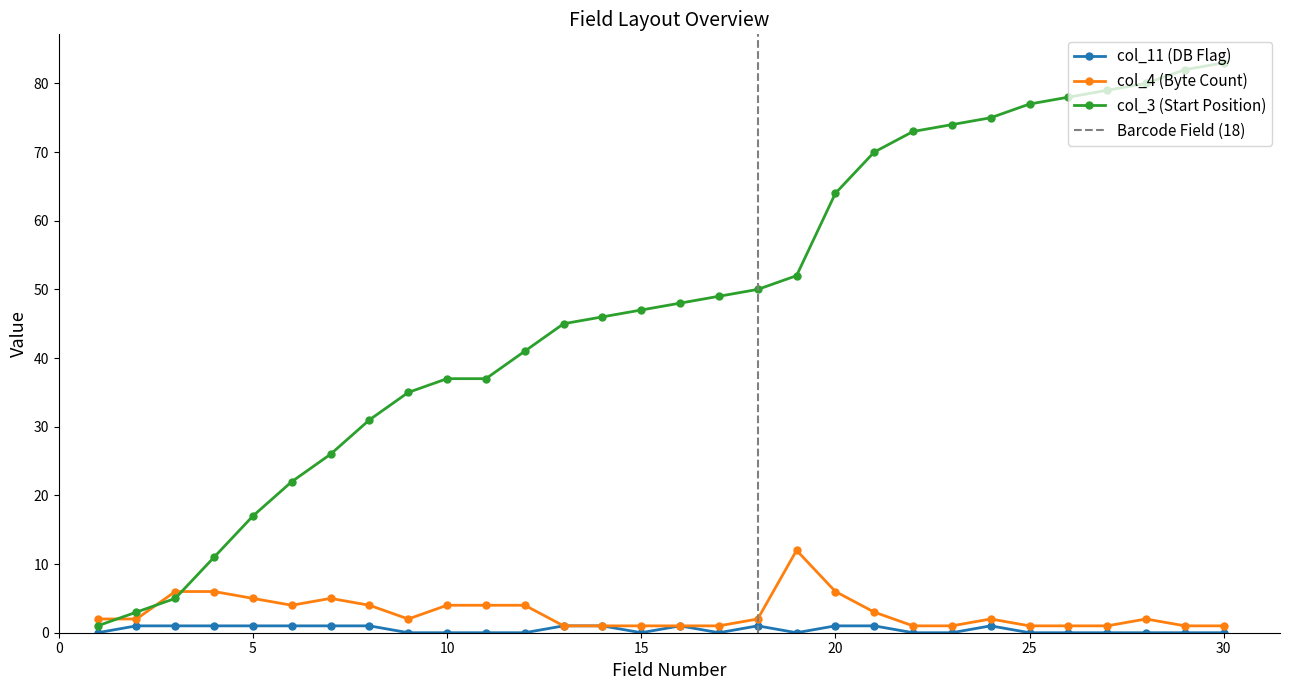

At which label is col_4 (Byte Count) closest to 6?

3